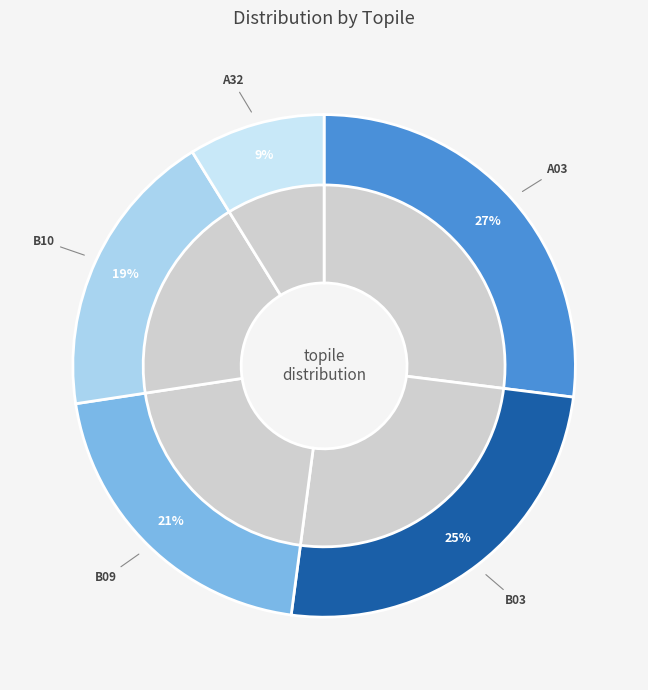

The B10 slice represents 19% of the pie. True or false?

True